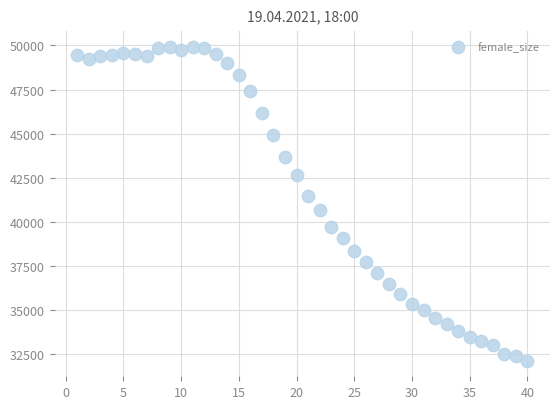

What is the range of Y values (max minus min)?

17770